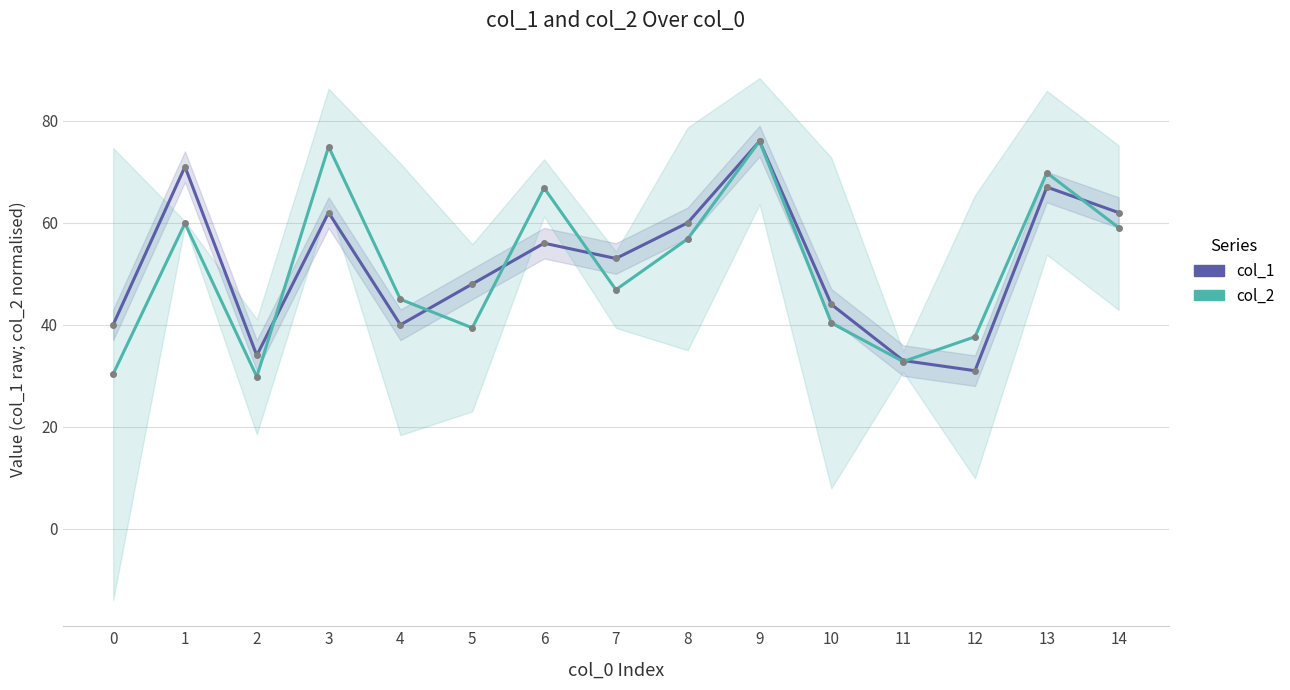

Count the number of data series in this chart.

2